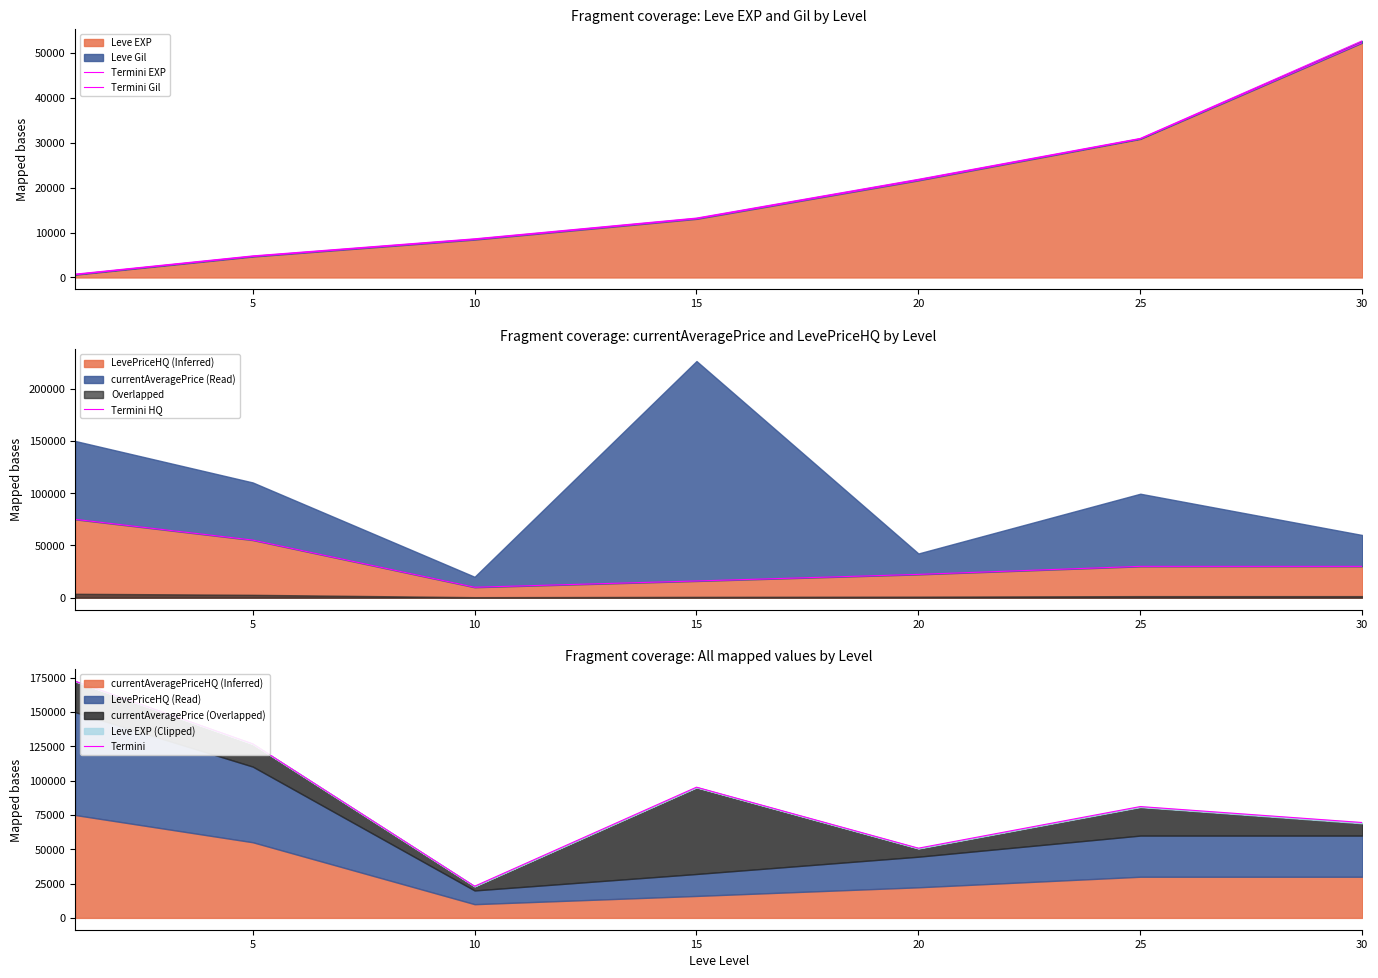

Count the number of data series in this chart.

4